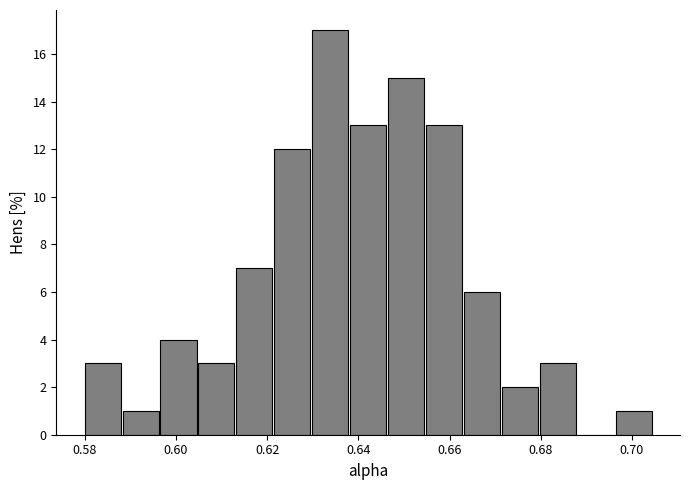

Reading left to right, list every bar in this chart as the range it spans on the x-axis followed by its height. Neither the bar edges nor the heights are printed on the chart, so give them approximately, as read against the axes.

0.580 to 0.588: 3
0.588 to 0.596: 1
0.596 to 0.604: 4
0.604 to 0.614: 3
0.614 to 0.622: 7
0.622 to 0.630: 12
0.630 to 0.638: 17
0.638 to 0.646: 13
0.646 to 0.654: 15
0.654 to 0.664: 13
0.664 to 0.672: 6
0.672 to 0.680: 2
0.680 to 0.688: 3
0.688 to 0.696: 0
0.696 to 0.704: 1